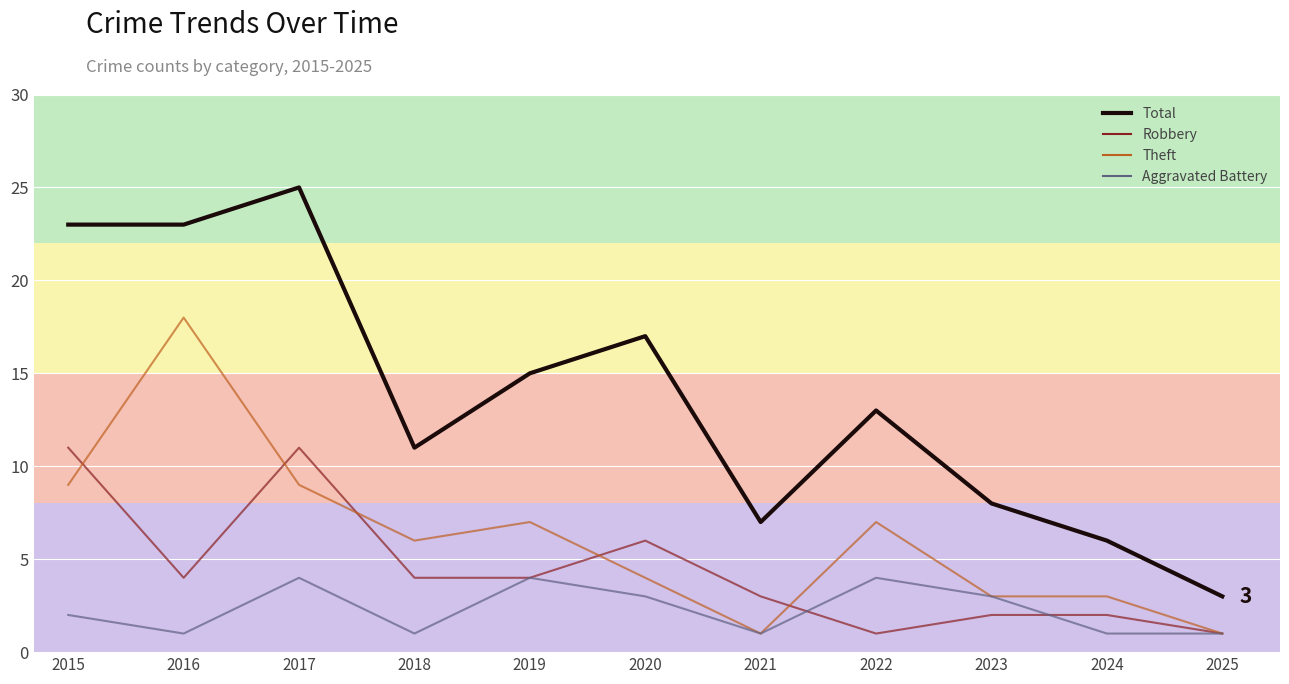

What is the difference between the maximum and minimum values in the Theft series?

17